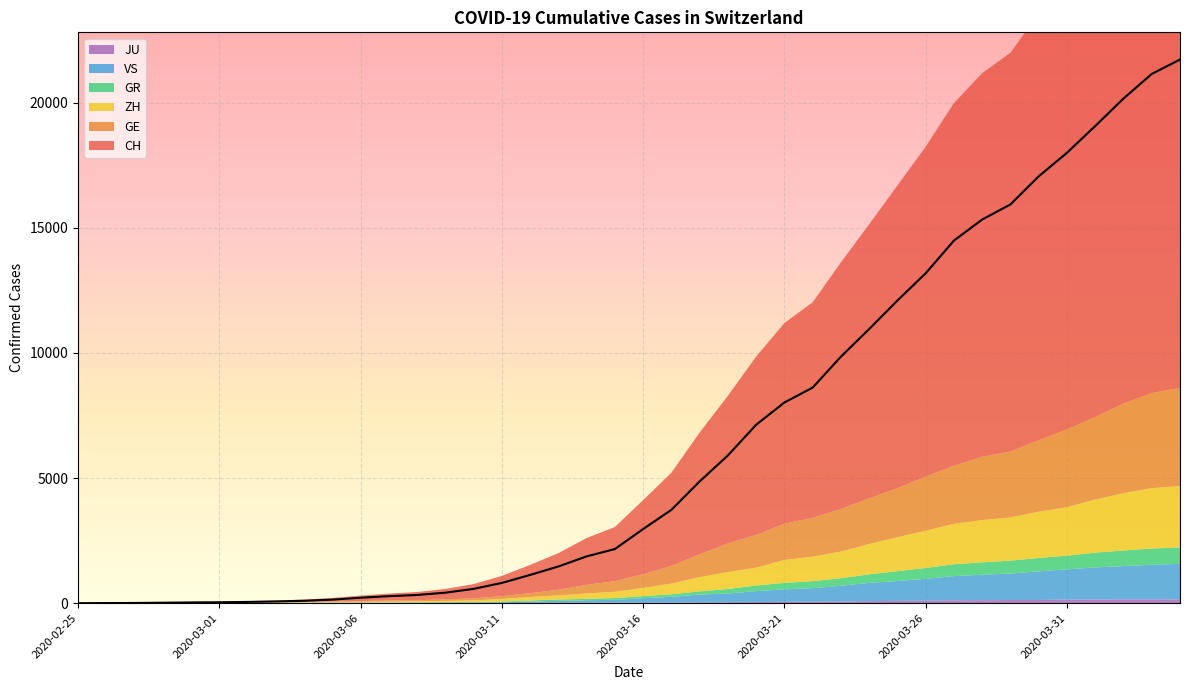

Between 2020-03-11 and 2020-04-02, which is larger?

2020-04-02